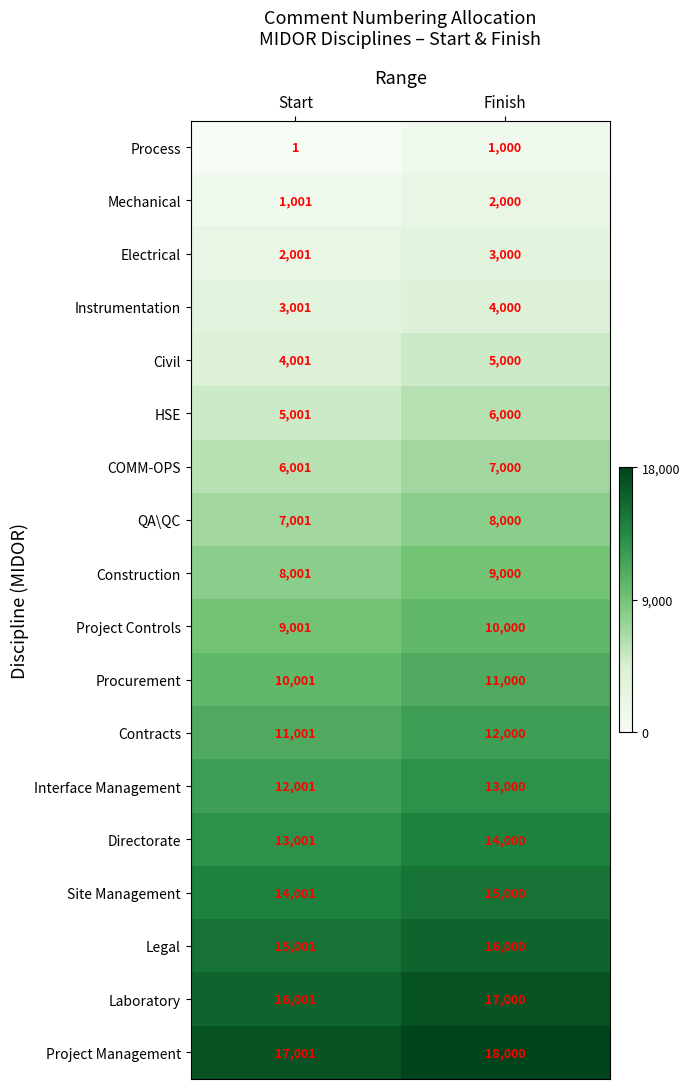

At which category is the sum across all series the highest?

Finish